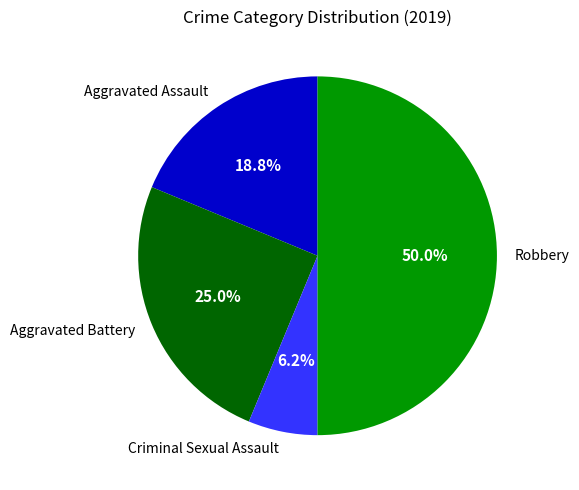

What is the smallest slice in the pie chart?

Criminal Sexual Assault